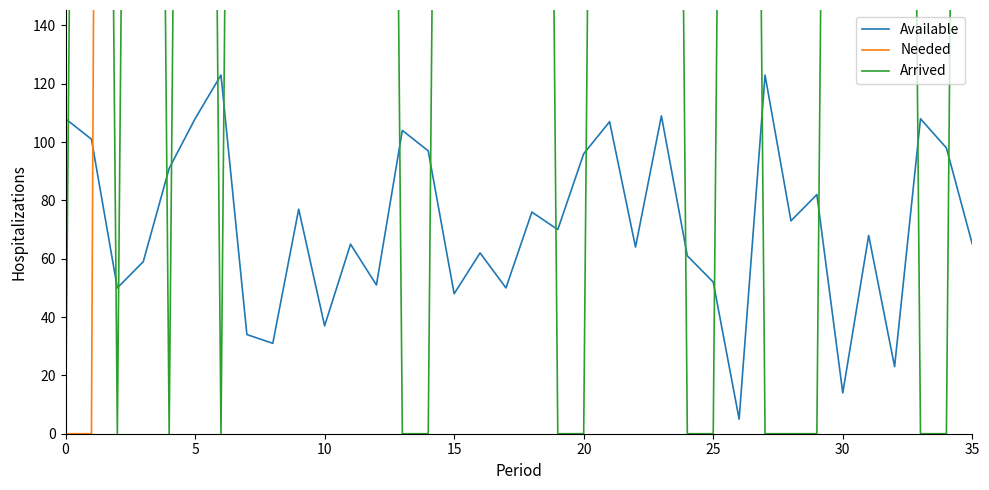

Count the number of data series in this chart.

3